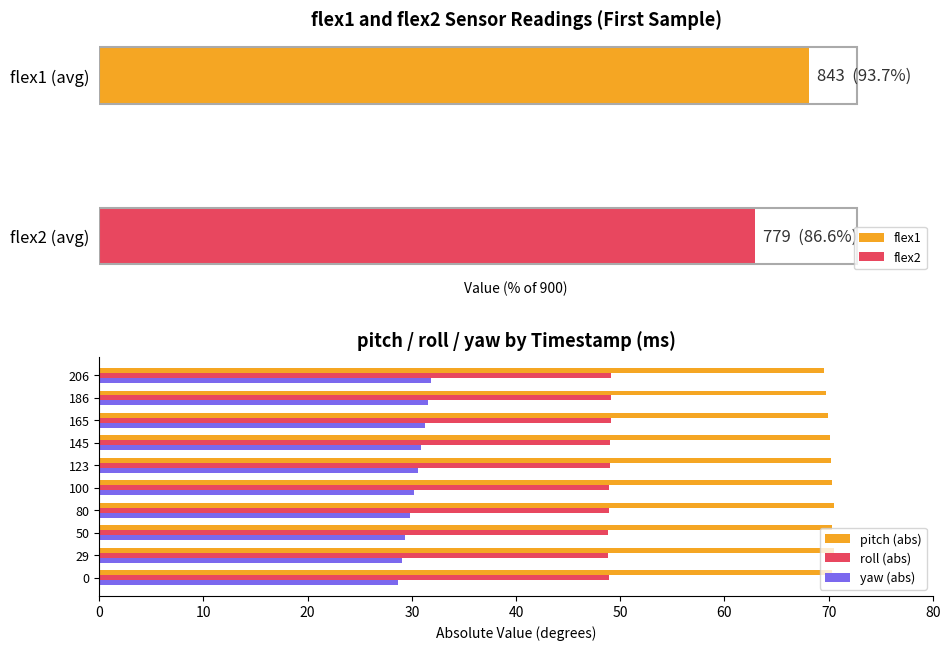

What is the difference between the second highest and minimum values in the roll (abs) series?

0.2